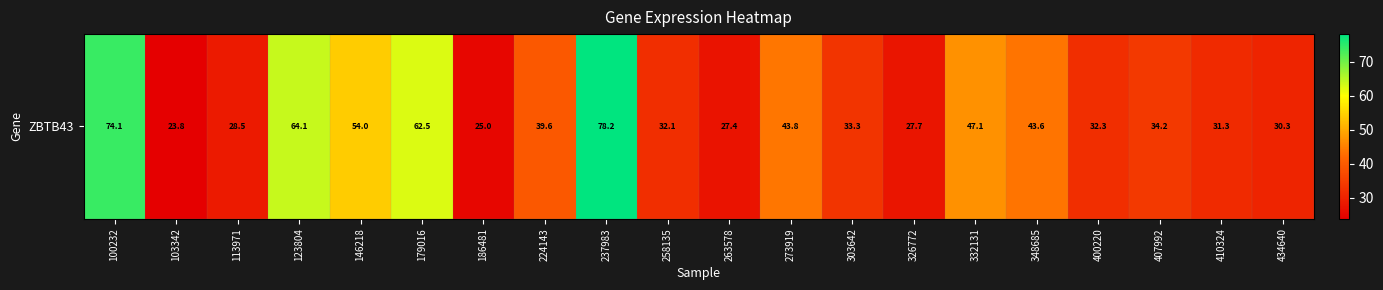

Reading left to right, list all the values displayed in this chart.

100232=74.1	103342=23.8	113971=28.5	123804=64.1	146218=54.0	179016=62.5	186481=25.0	224143=39.6	237983=78.2	258135=32.1	263578=27.4	273919=43.8	303642=33.3	326772=27.7	332131=47.1	348685=43.6	400220=32.3	407992=34.2	410324=31.3	434640=30.3